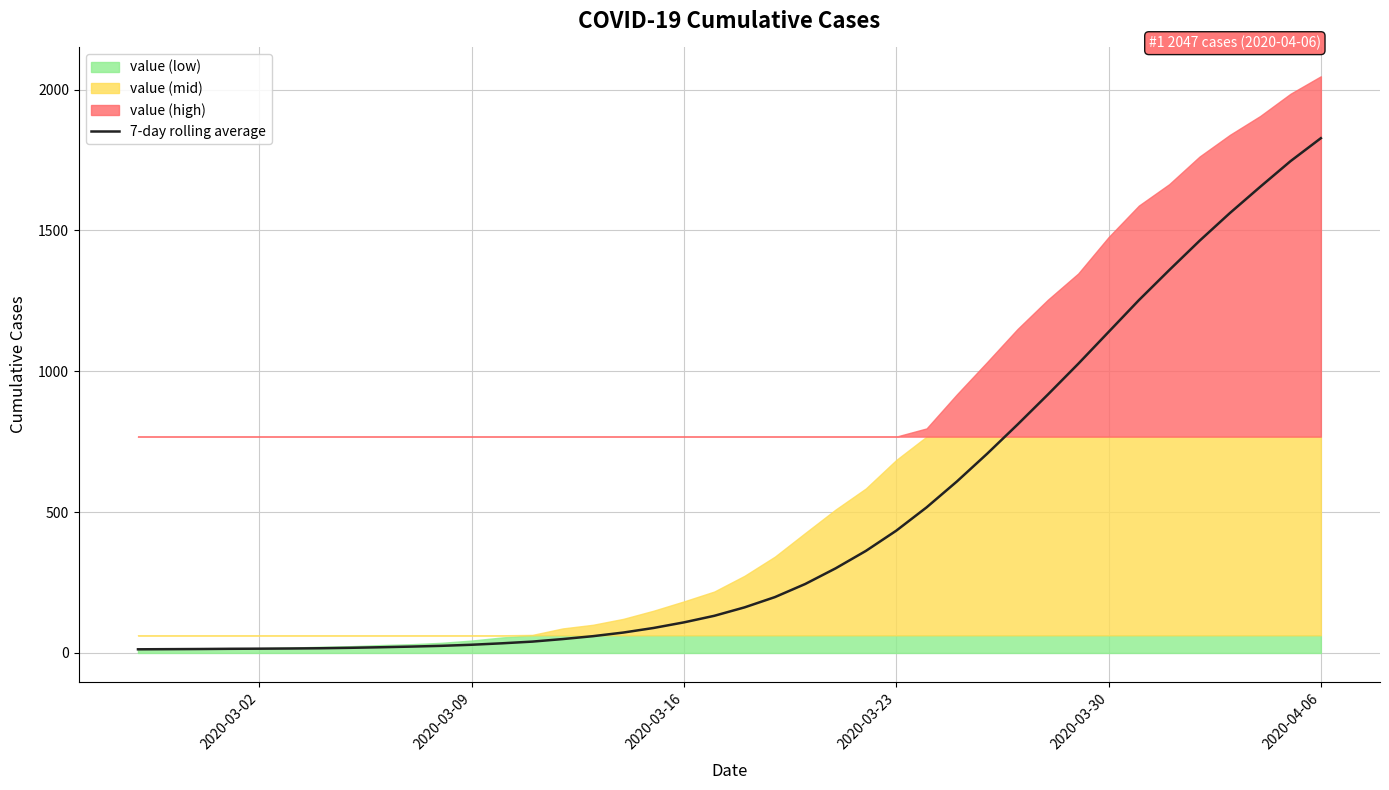

The value of 7-day rolling average at 2020-03-30 is 1139.3. True or false?

True